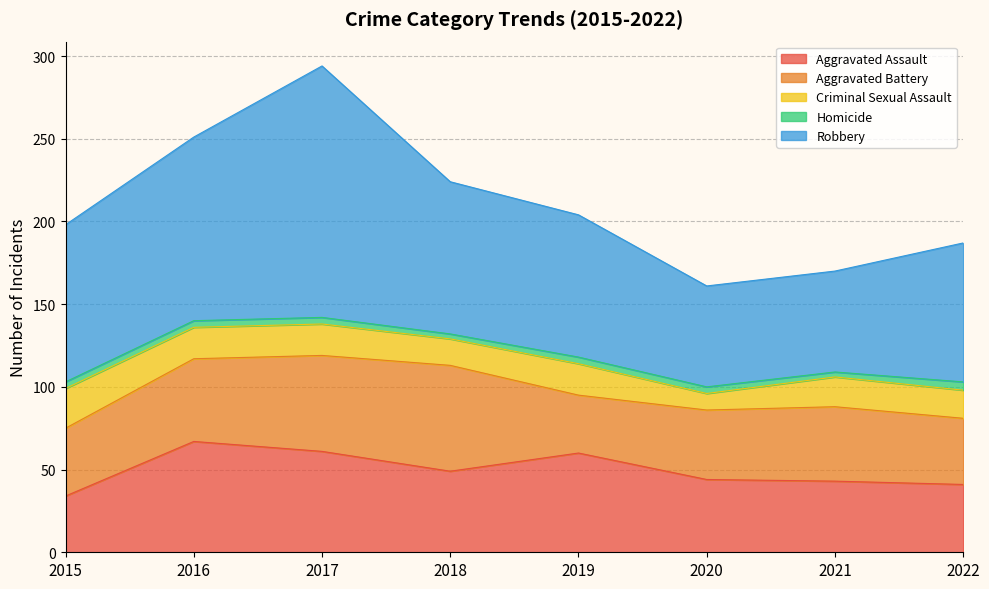

What is the difference between the highest and lowest values at 2020?

57